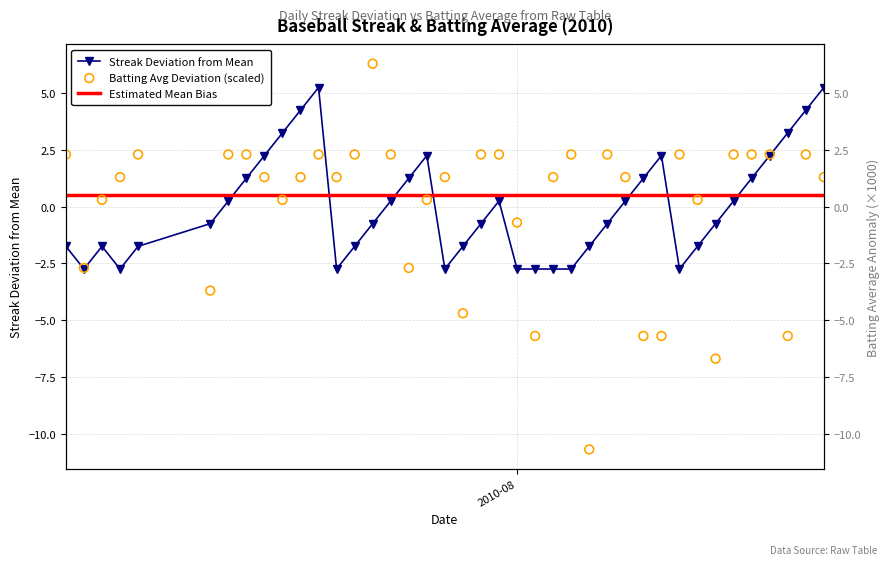

What is the total value across all series at 2010-08-13?

2.5